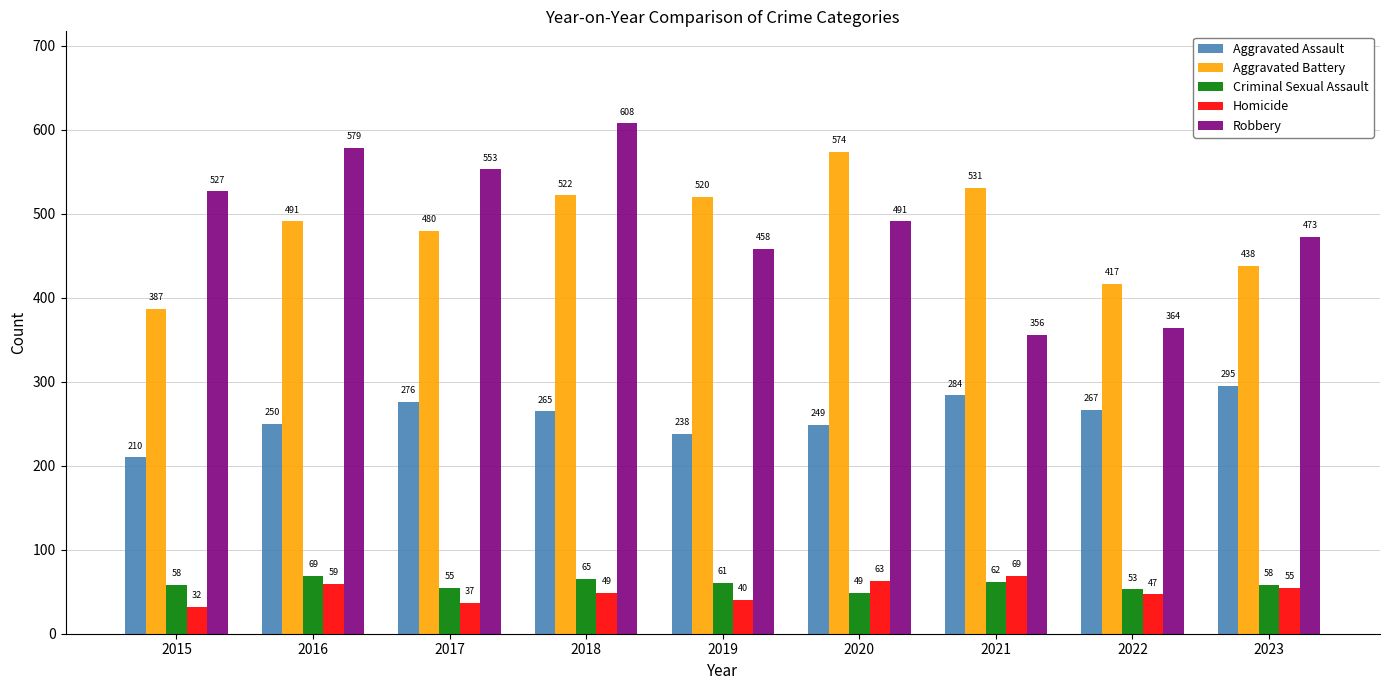

What is the difference between the maximum and minimum values in the Robbery series?

252